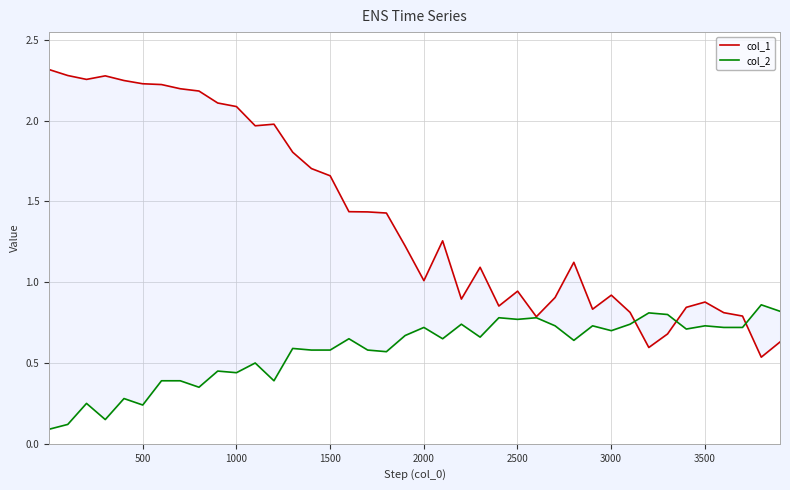

Which series has the largest range (max minus min)?

col_1